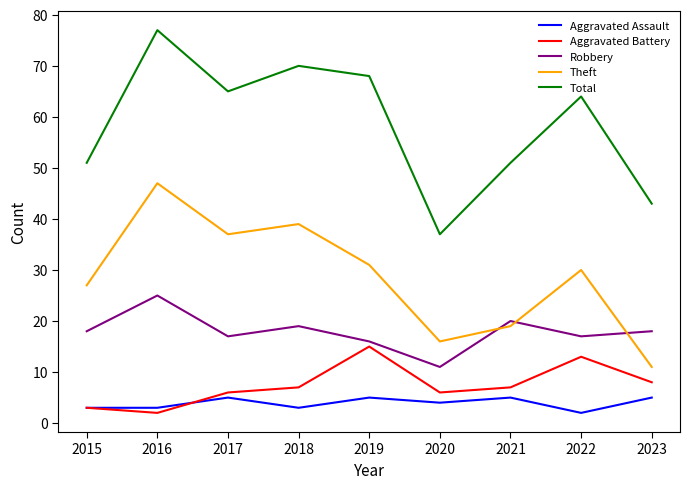

True or false: Total and Robbery intersect in this chart.

False